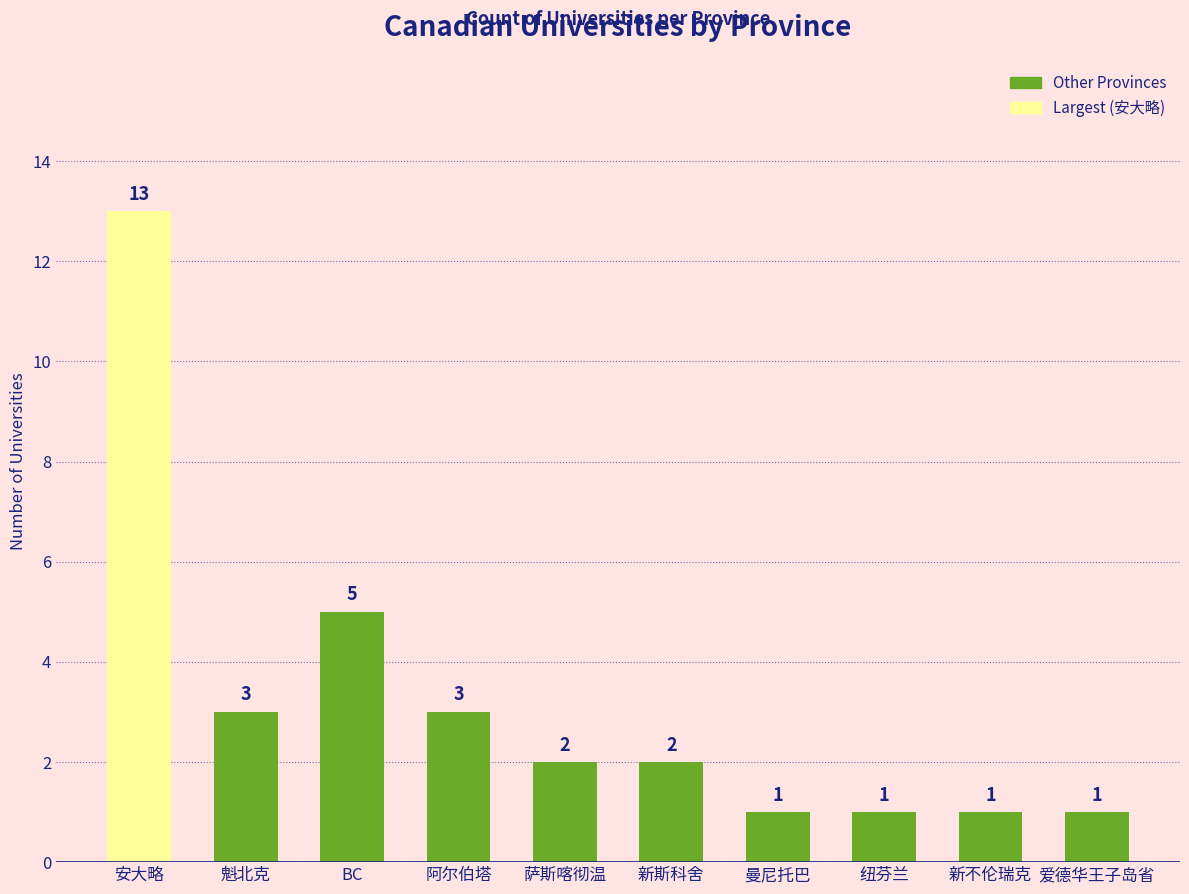

How many bars are there in total?

10